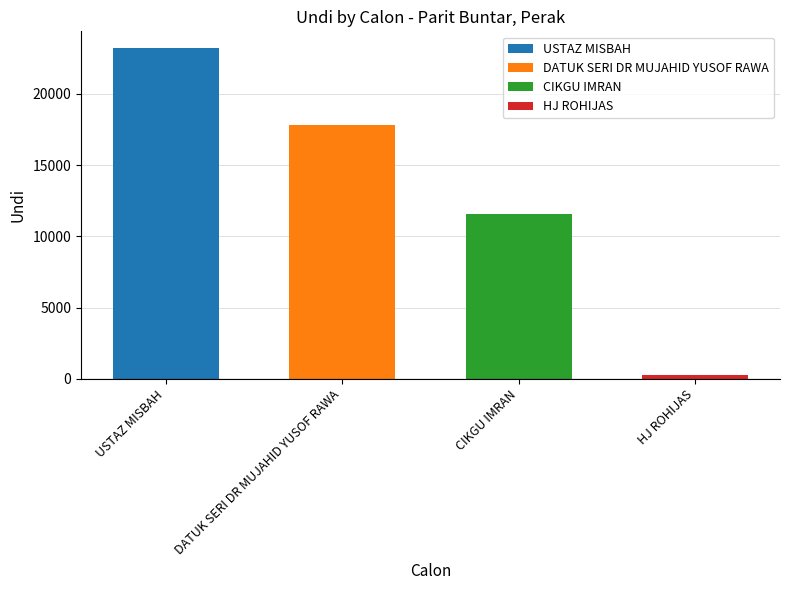

At which category does the chart reach its minimum across all series?

HJ ROHIJAS